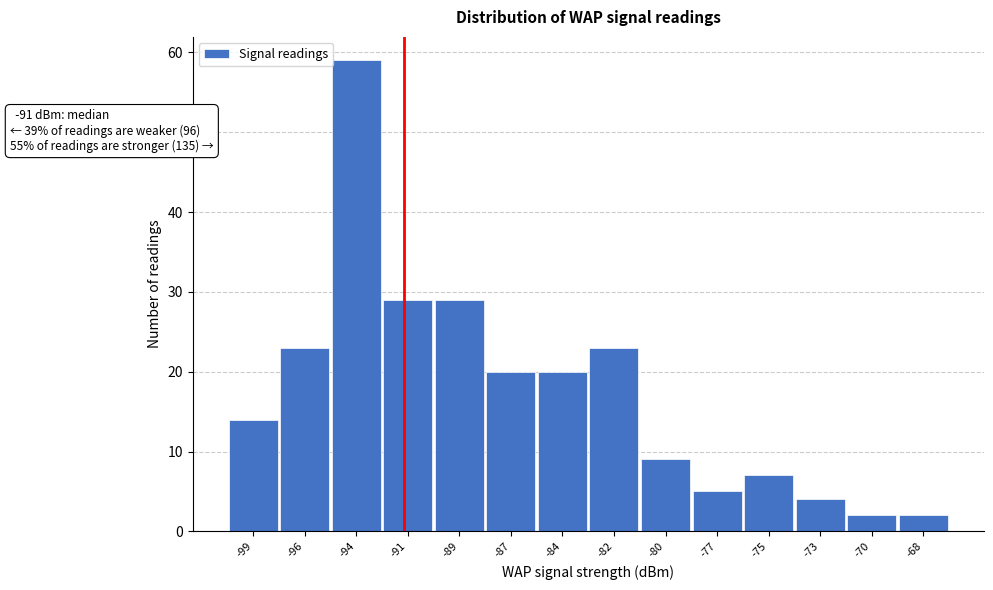

Reading left to right, what are all the values shown in this chart?

14	23	59	29	29	20	20	23	9	5	7	4	2	2